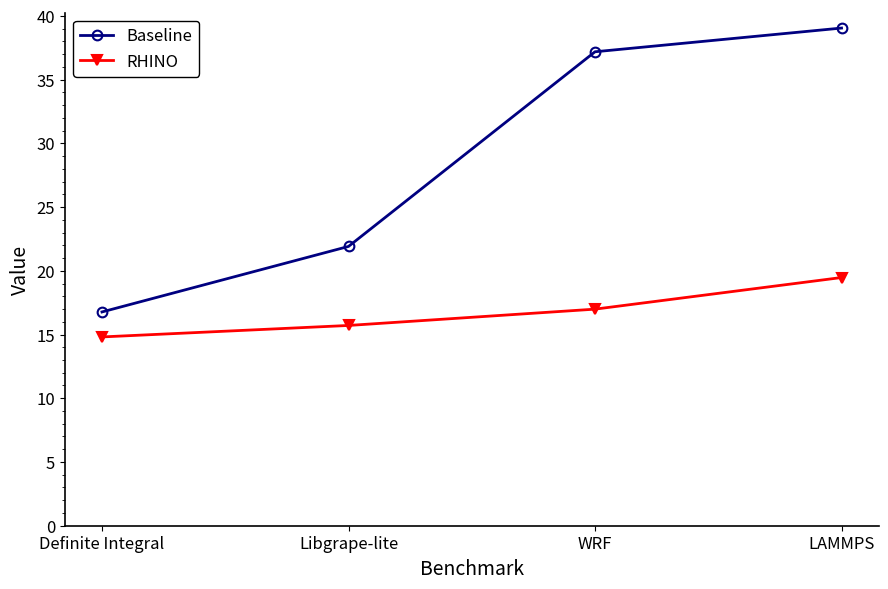

Between Libgrape-lite and LAMMPS, which series saw the biggest shift?

Baseline